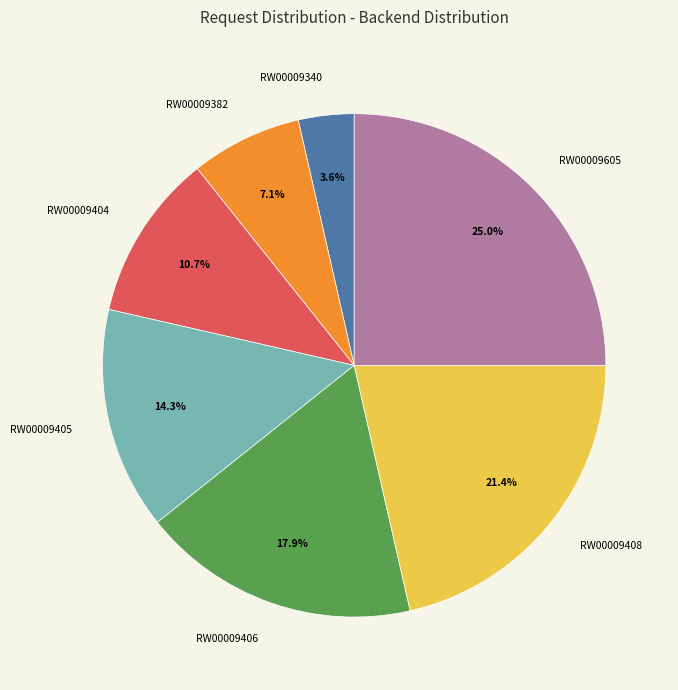

What percentage is NOT represented by RW00009340?

96.4%